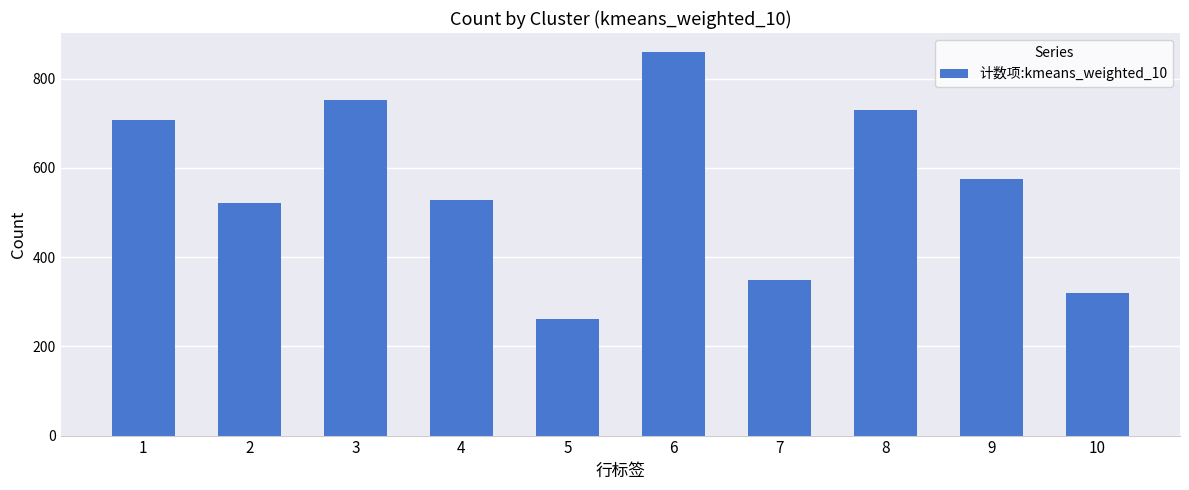

What is the value of the 10th bar from the left?

319